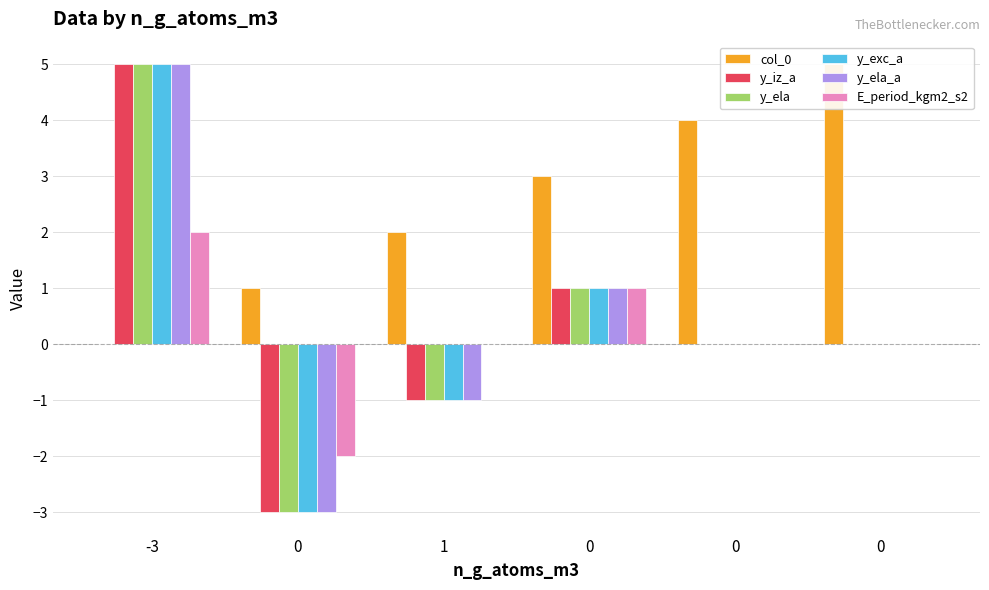

How many negative values does the y_iz_a series have?

2